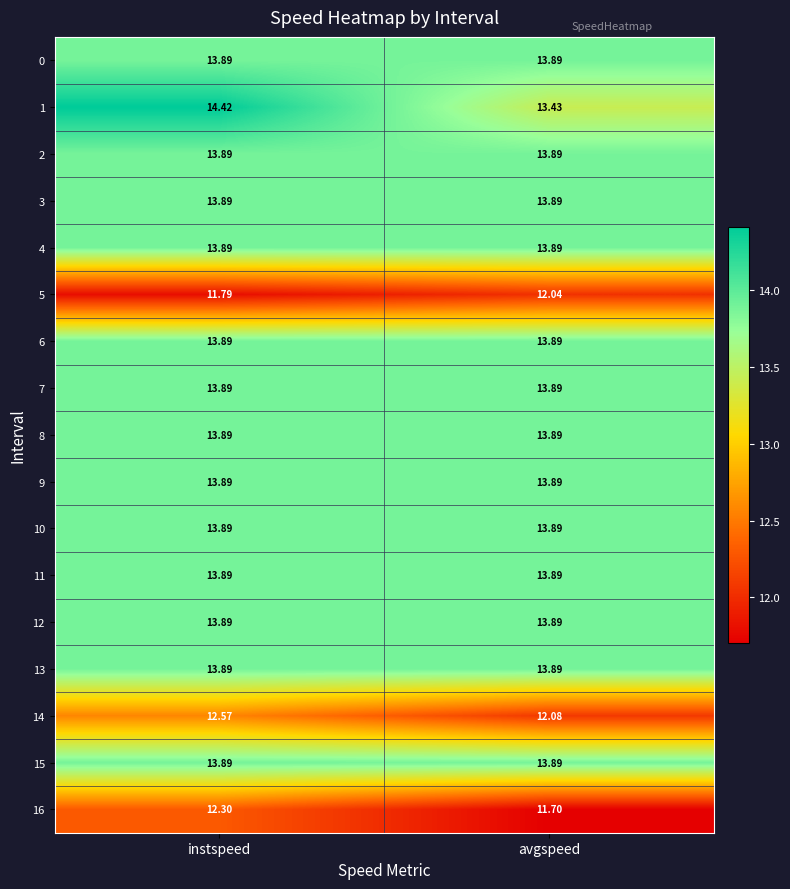

Which category has the highest value across all series?

instspeed